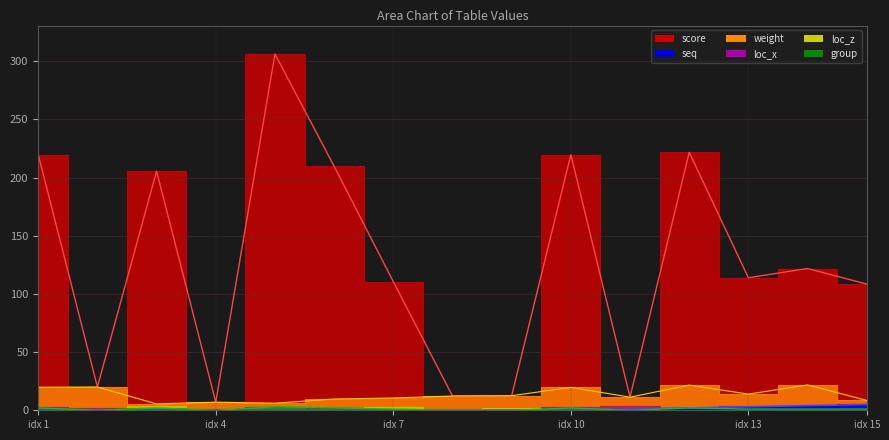

Does the chart have visible grid lines?

Yes